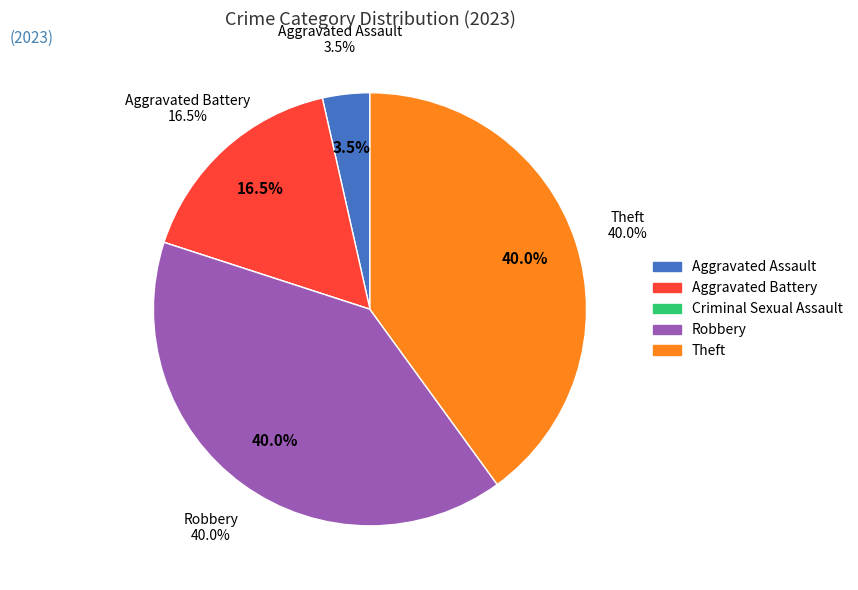

How many segments does this pie chart have?

5